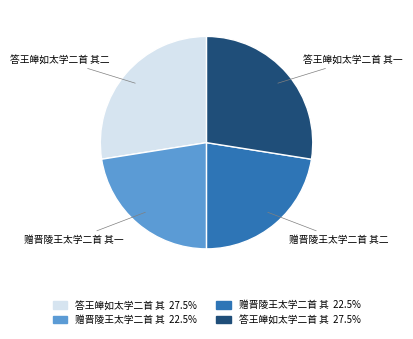

Does any single category account for the majority?

No